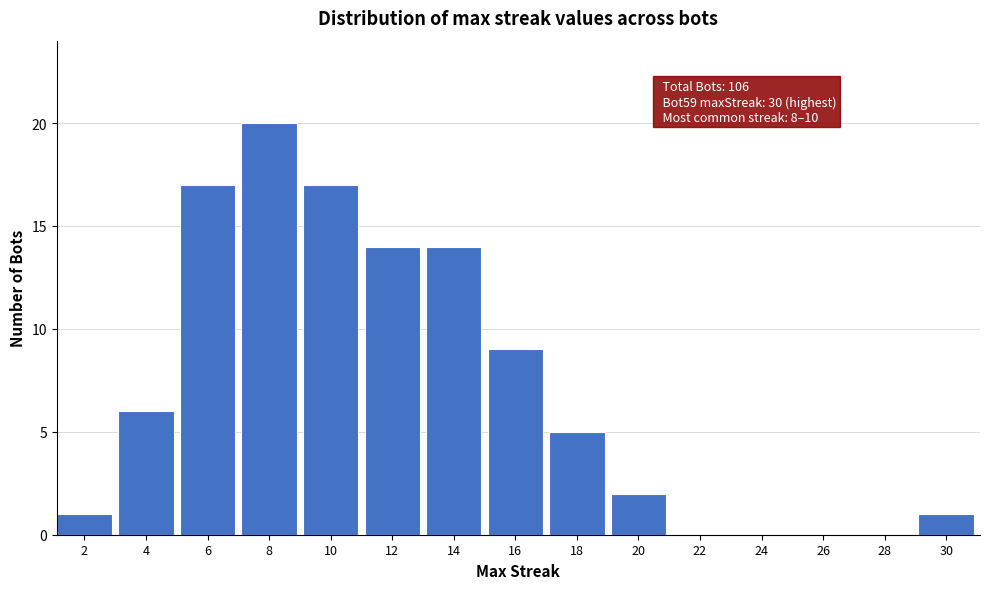

Reading left to right, transcribe all the data shown in this chart.

2=1	4=6	6=17	8=20	10=17	12=14	14=14	16=9	18=5	20=2	22=0	24=0	26=0	28=0	30=1